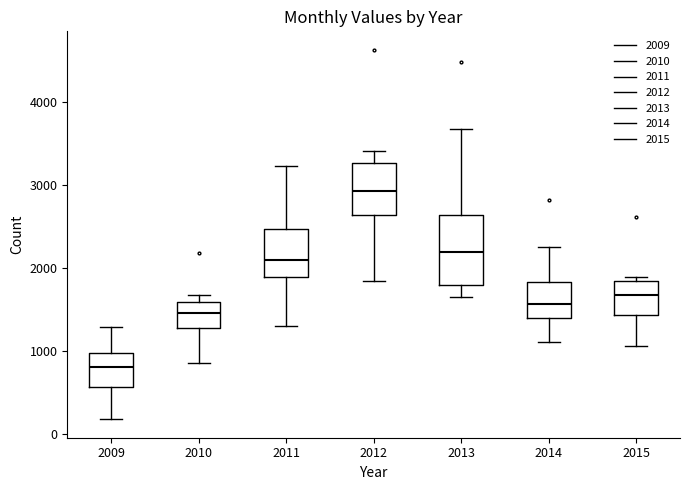

Reading left to right, transcribe this box plot: for each box, give where its median line is, the range the box spans, and where its two whiskers end, as read against the y-axis. The values are not printed on the chart, so give them approximately, as read against the axis.

2009: median 800, box 600 to 1000, whiskers 200 to 1300
2010: median 1500, box 1300 to 1600, whiskers 900 to 1700
2011: median 2100, box 1900 to 2500, whiskers 1300 to 3200
2012: median 2900, box 2600 to 3300, whiskers 1800 to 3400
2013: median 2200, box 1800 to 2600, whiskers 1700 to 3700
2014: median 1600, box 1400 to 1800, whiskers 1100 to 2300
2015: median 1700, box 1400 to 1800, whiskers 1100 to 1900